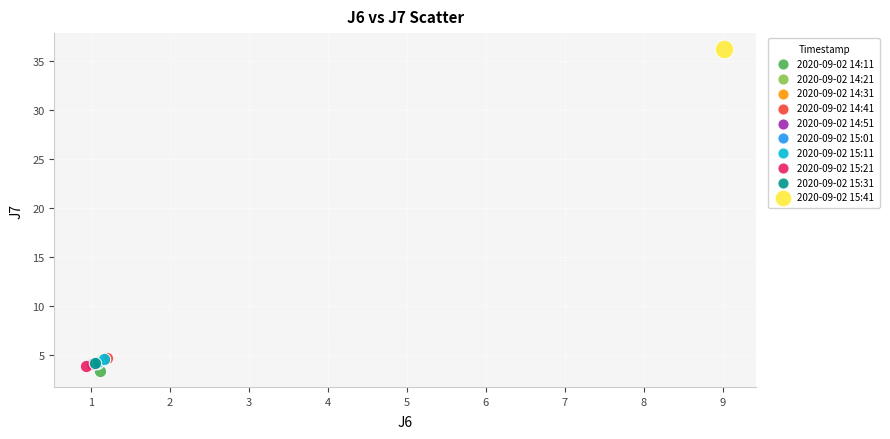

Which series contains the lowest Y value?

2020-09-02 14:11